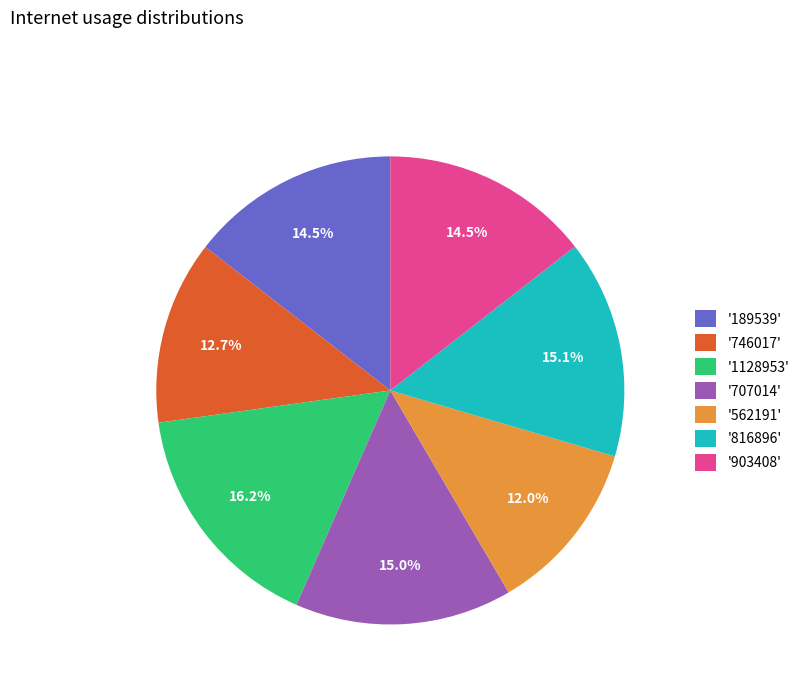

How many slices are in this pie chart?

7